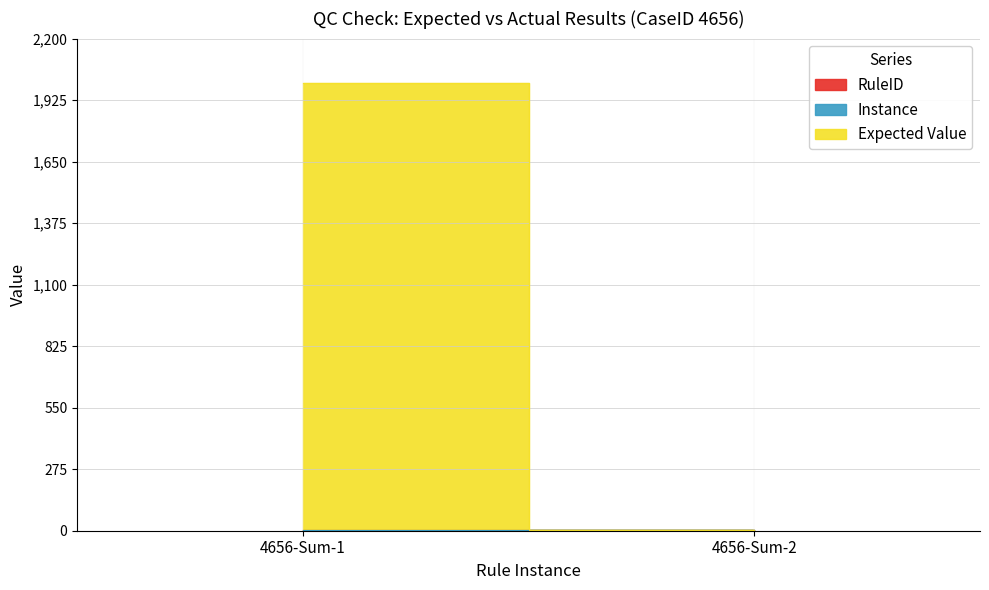

Is it true that Acctual Result equals 3031 at 4656-Sum-1?

False